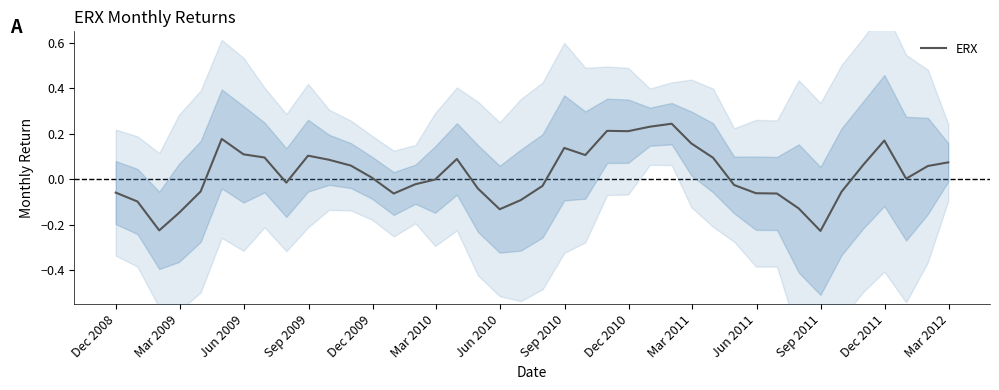

What is the greatest value displayed?

0.2